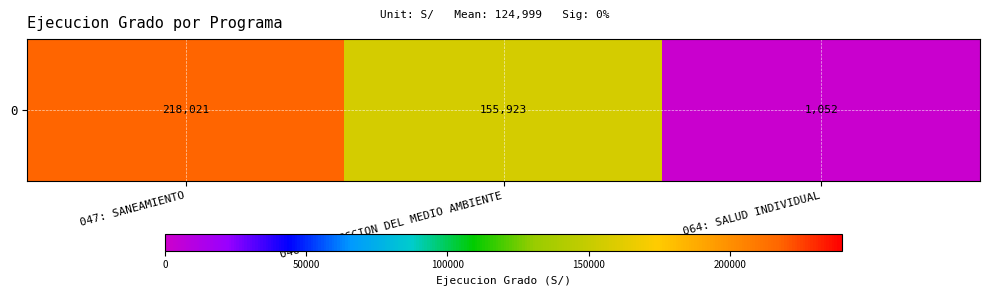

Reading left to right, list all the values displayed in this chart.

047: SANEAMIENTO=218021	048: PROTECCION DEL MEDIO AMBIENTE=155923	064: SALUD INDIVIDUAL=1052